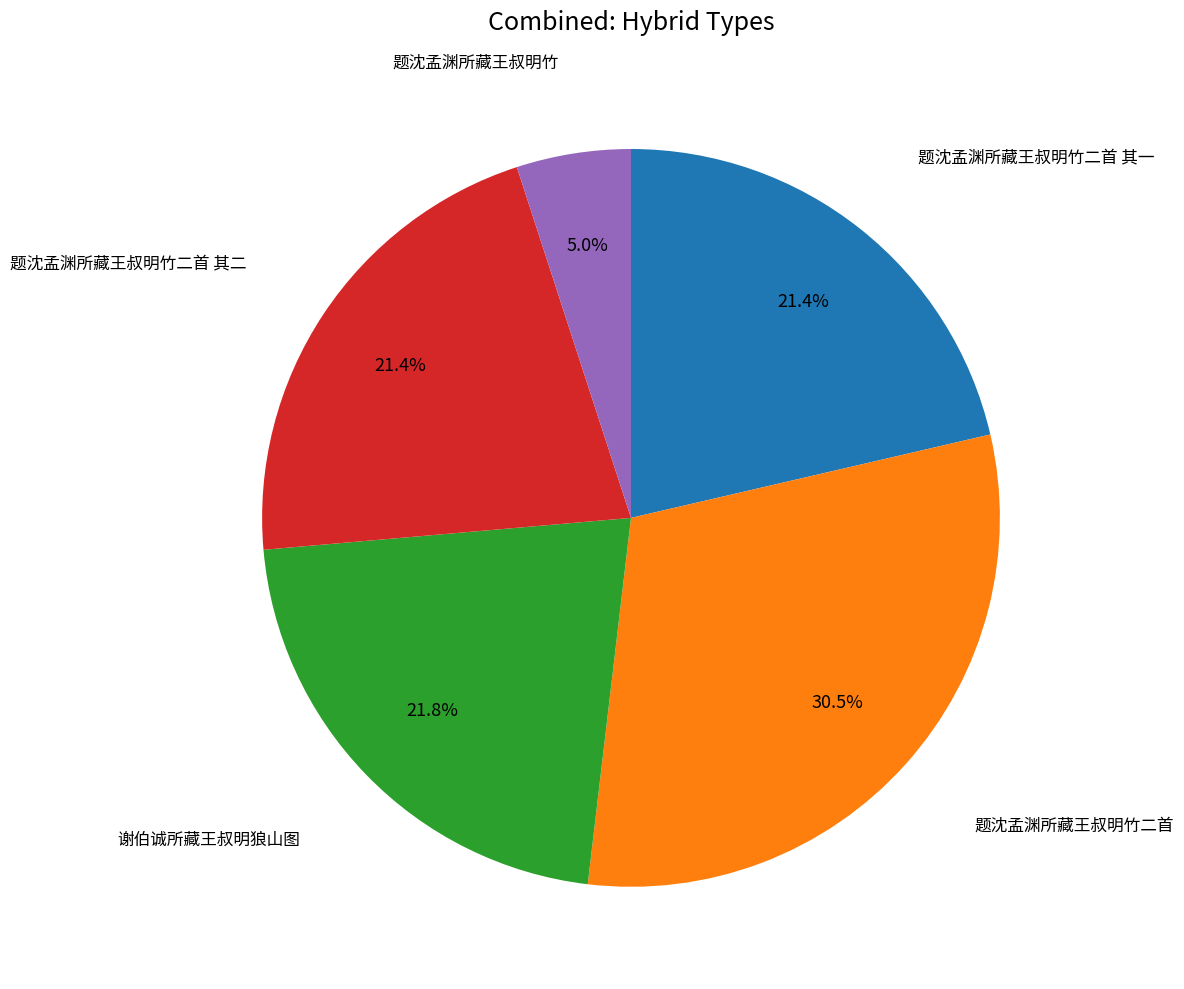

Is there a majority slice in this chart?

No